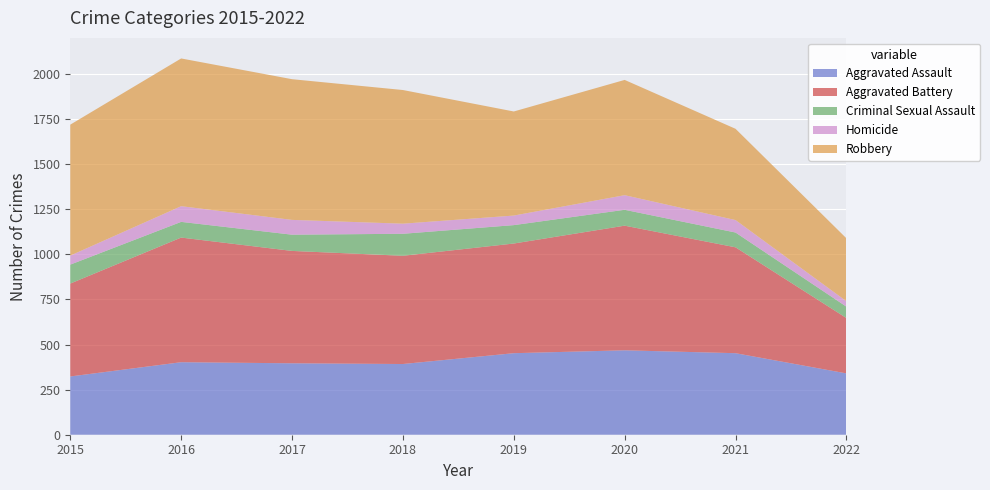

Reading left to right, list all the values displayed in this chart.

Aggravated Assault: 323	402	396	392	452	468	452	340
Aggravated Battery: 515	691	623	600	608	691	587	307
Criminal Sexual Assault: 105	87	90	122	102	88	82	63
Homicide: 50	87	82	56	53	81	69	30
Robbery: 726	819	780	741	577	639	506	349